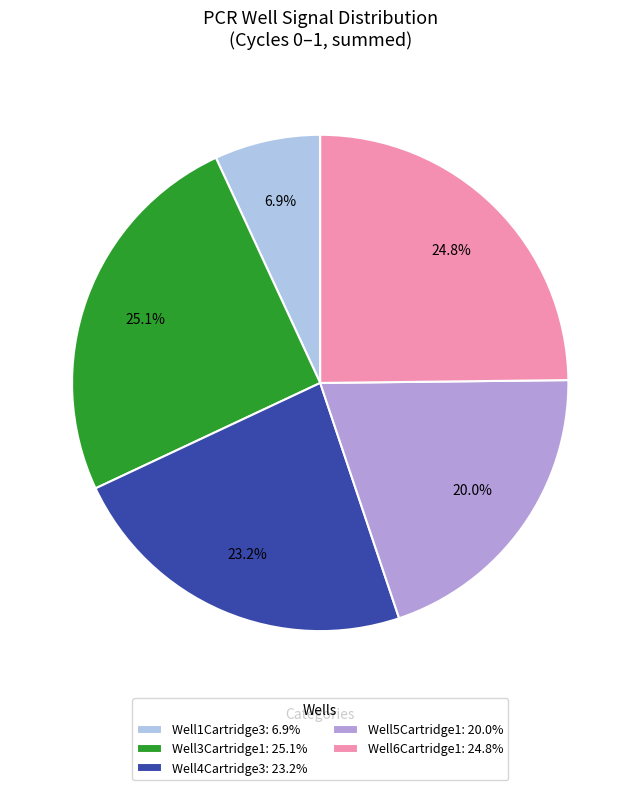

To the nearest percent, what is the combined percentage of Well1Cartridge3 and Well3Cartridge1?

32%